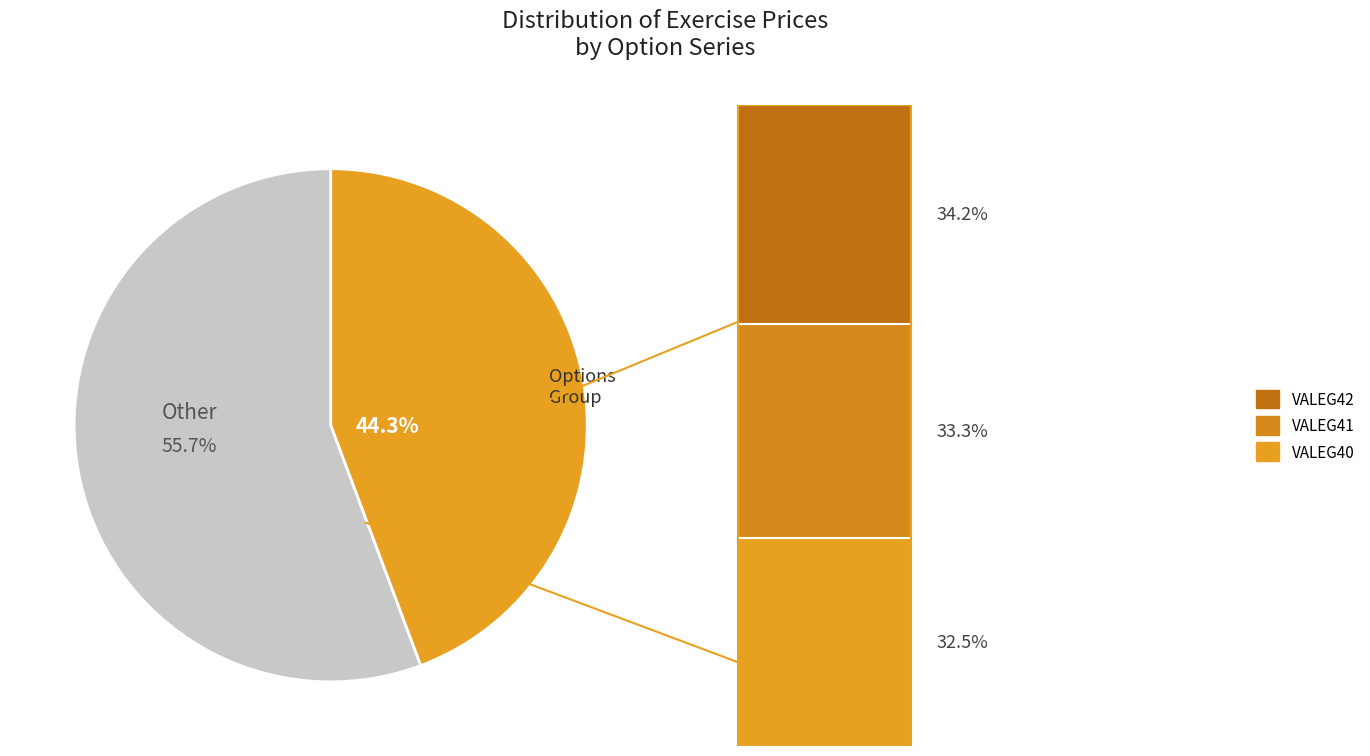

What is the ratio of the value at VALEG41 to the value at VALEG42?

1.0